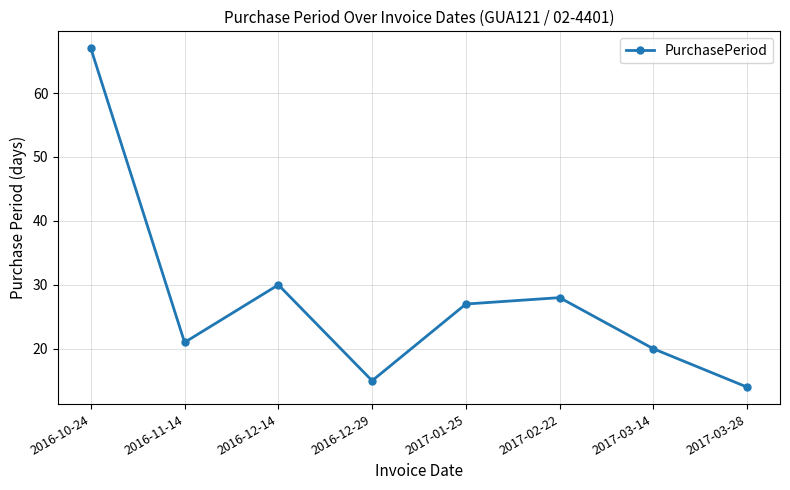

What is the change in value from 2017-01-25 to 2017-03-14?

-7